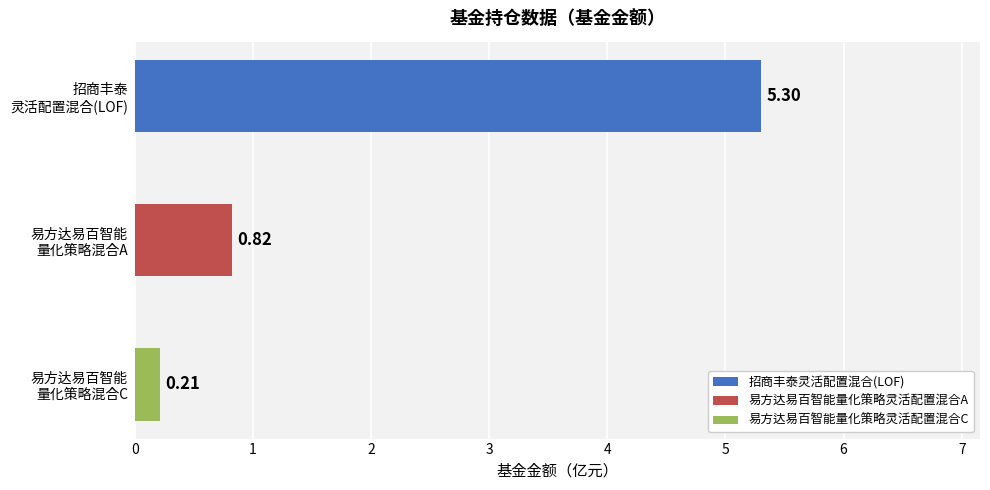

Is it true that 基金金额 equals 1.3 at 易方达易百智能量化策略灵活配置混合A?

False